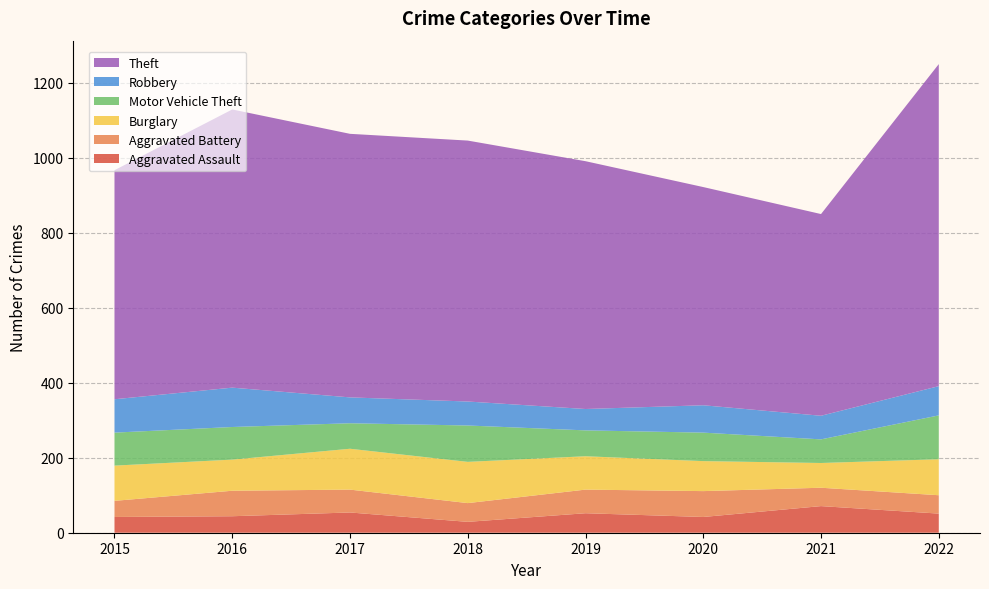

Reading right to left, list all the values displayed in this chart.

Aggravated Assault: 51	71	42	52	29	54	44	42
Aggravated Battery: 49	49	69	63	50	61	68	43
Burglary: 96	66	80	89	110	109	83	94
Motor Vehicle Theft: 117	63	76	69	97	68	87	88
Robbery: 78	63	73	57	64	69	105	89
Theft: 859	538	582	661	696	703	742	611